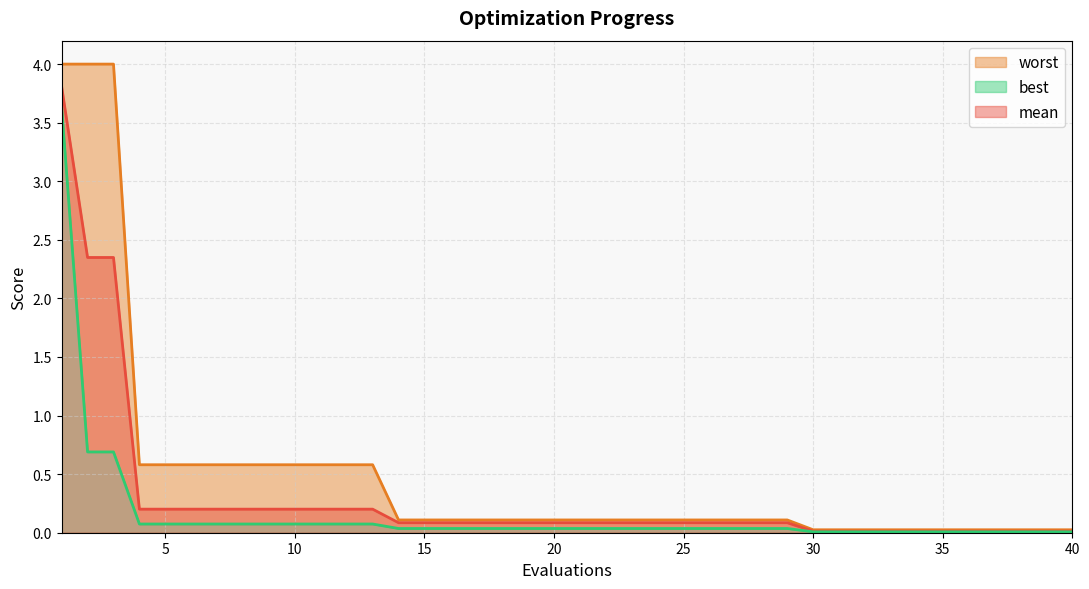

Which label corresponds to the largest value in the chart?

1